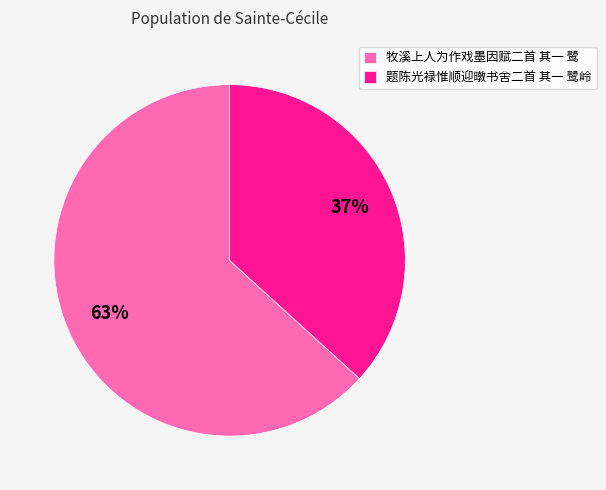

Which slice is the smallest?

题陈光禄惟顺迎暾书舍二首 其一 鹭岭